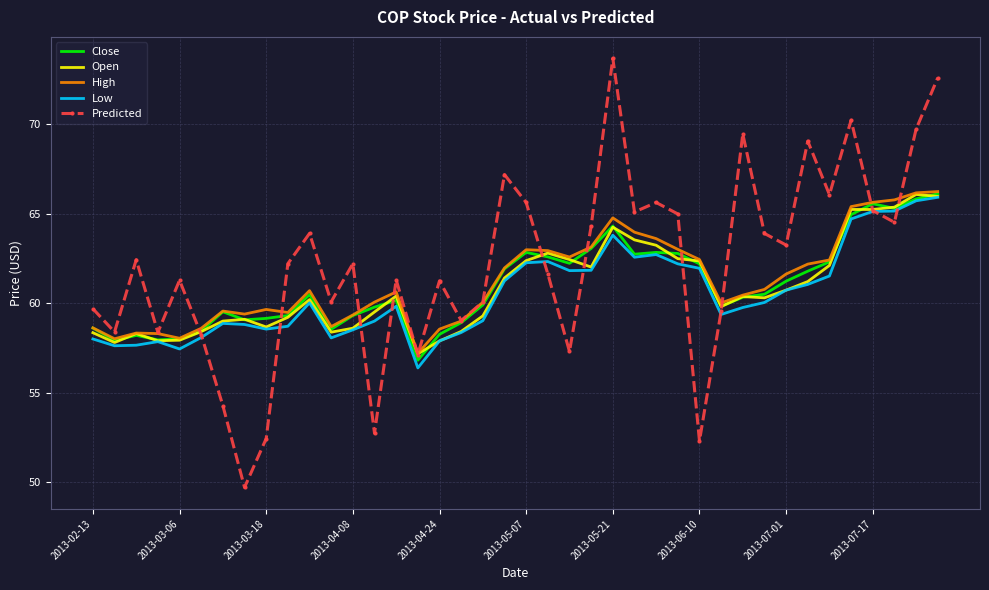

What is the smallest value displayed?

49.7